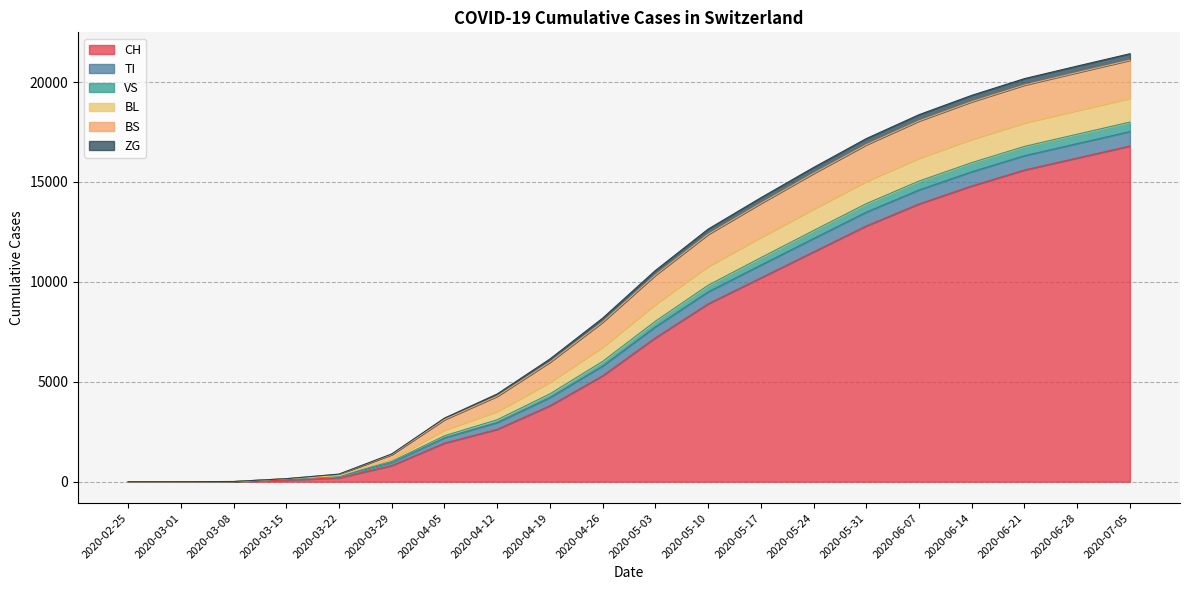

How many data points does each series have?

20